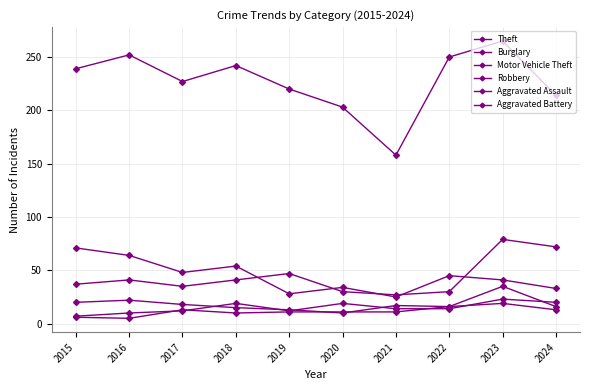

How many lines are shown in the chart?

6